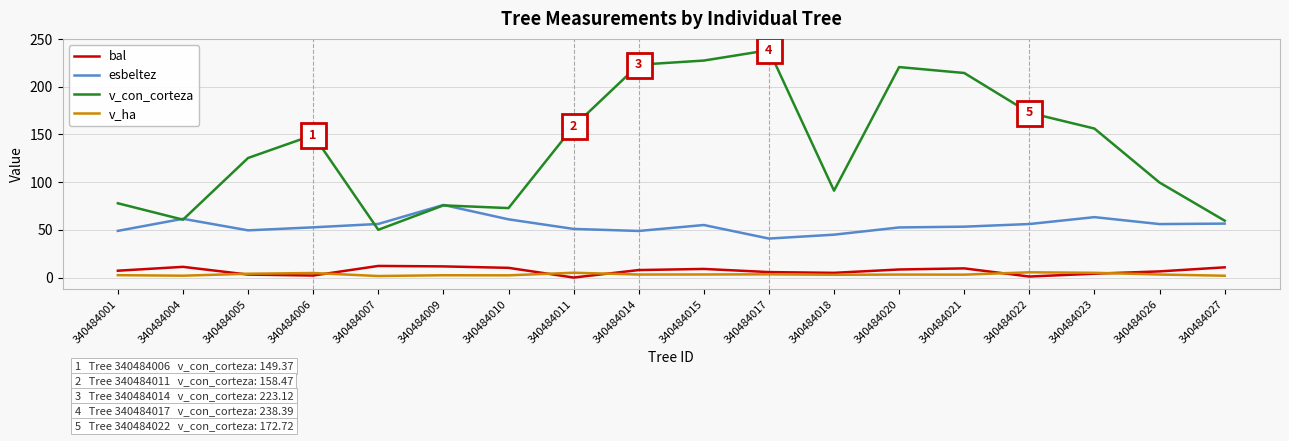

Which series has the largest total across all categories?

v_con_corteza